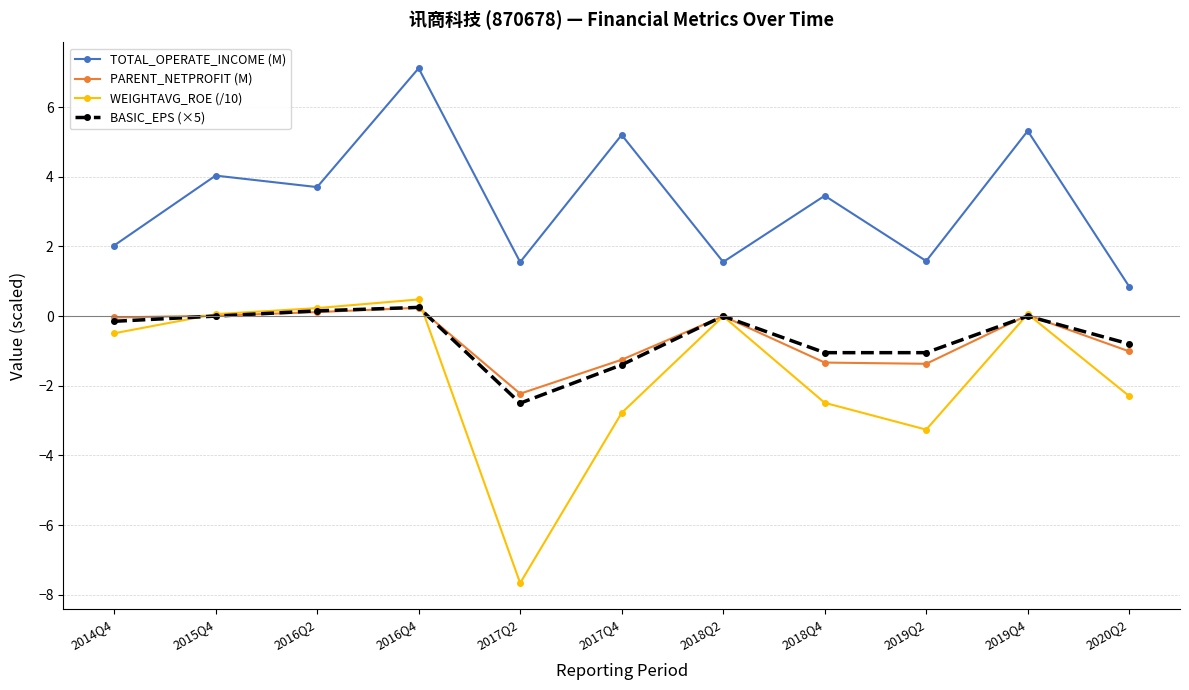

True or false: TOTAL_OPERATE_INCOME (M) and PARENT_NETPROFIT (M) cross at least once.

False